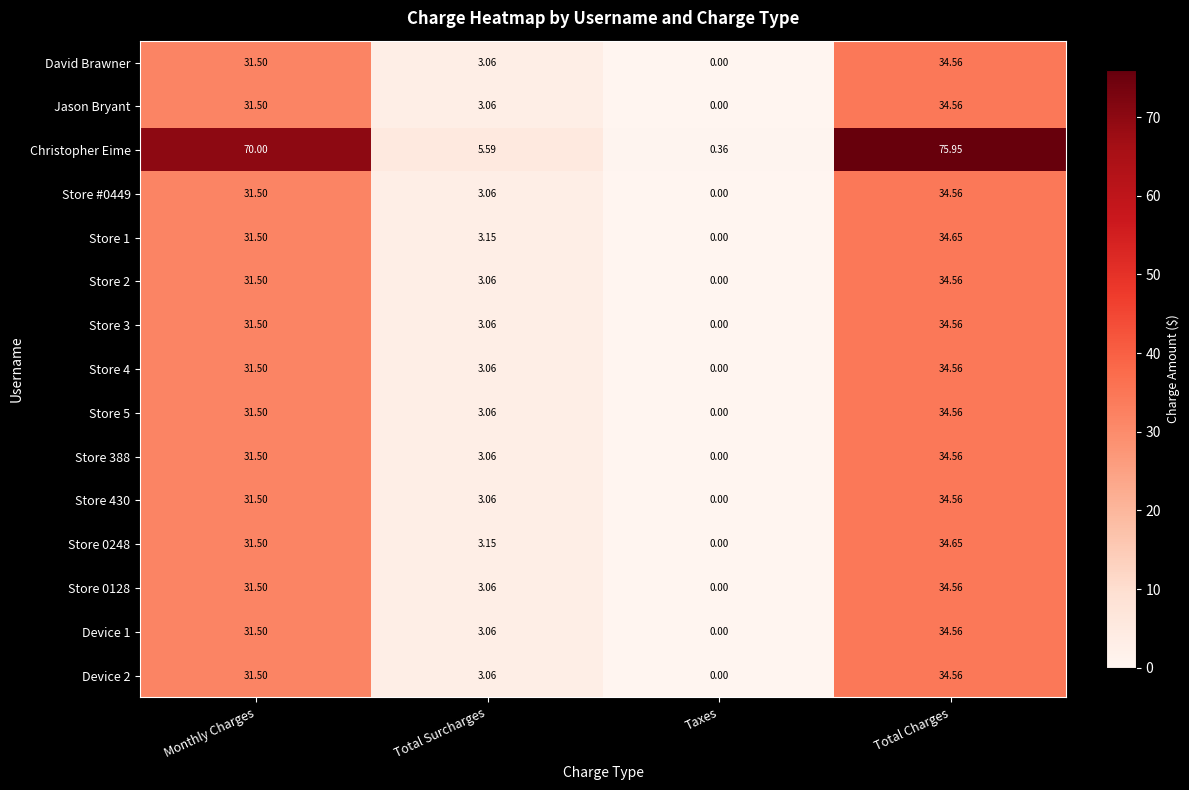

Which series has the largest range (max minus min)?

Christopher Eime